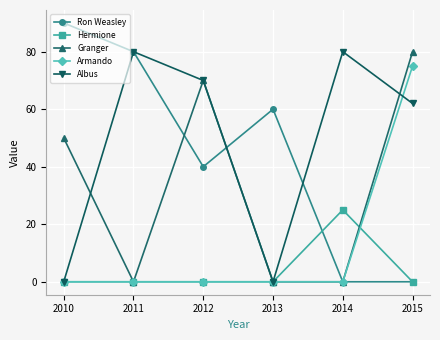

Which series changed the most between 2013 and 2015?

Granger